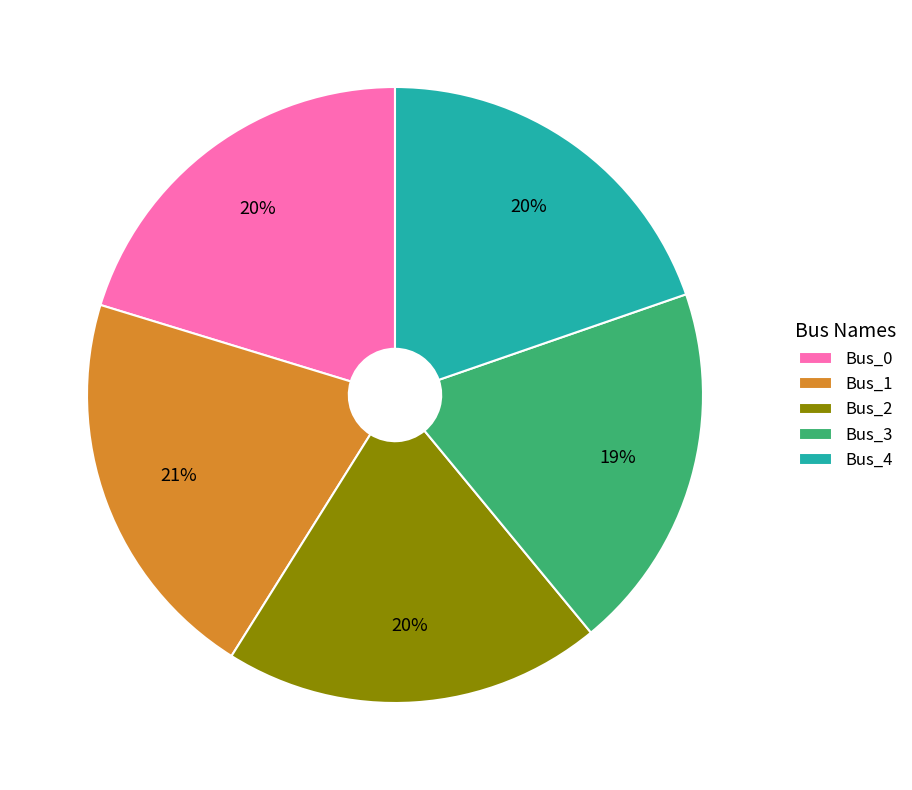

To the nearest percent, what is the difference between the Bus_4 and Bus_1 slice percentages?

1%